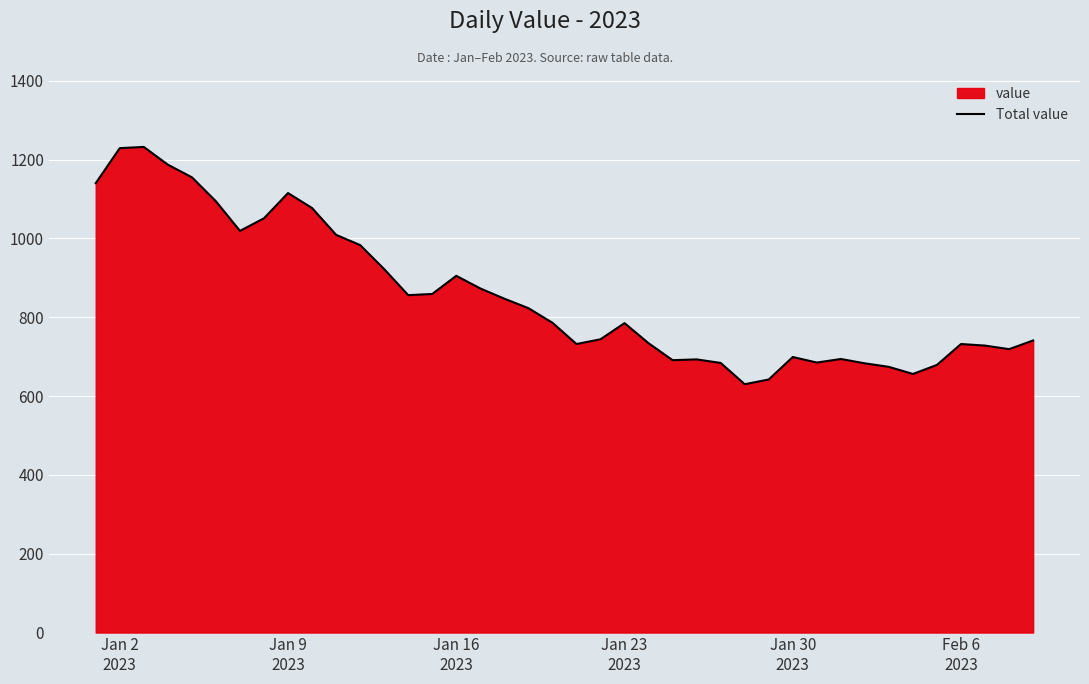

What is the greatest value displayed?

1232